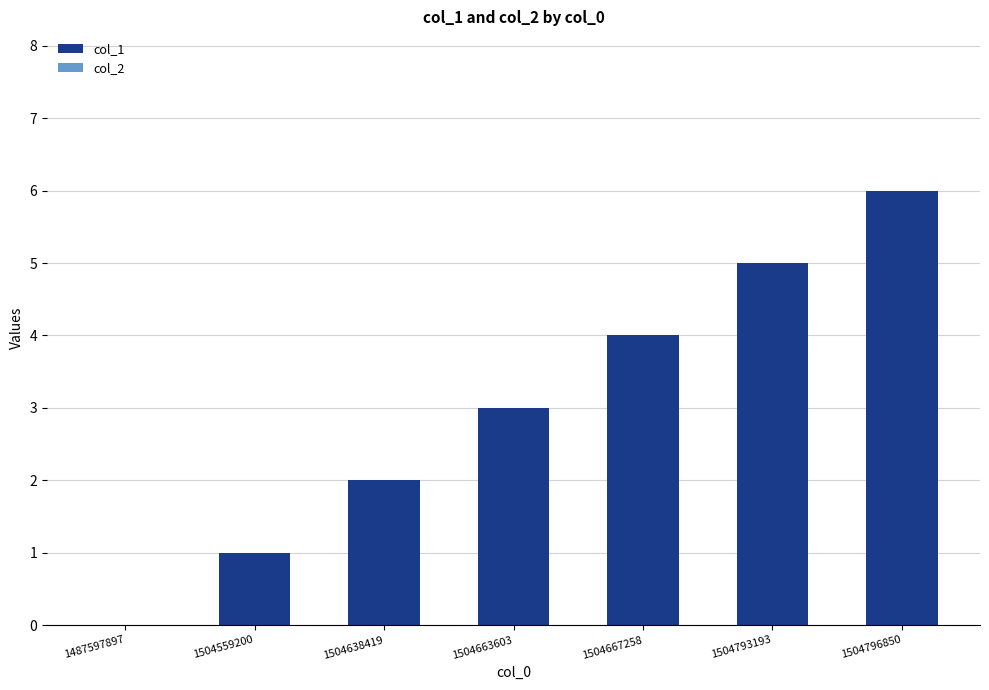

What is the sum of the values at 1504559200 and 1504638419?

3